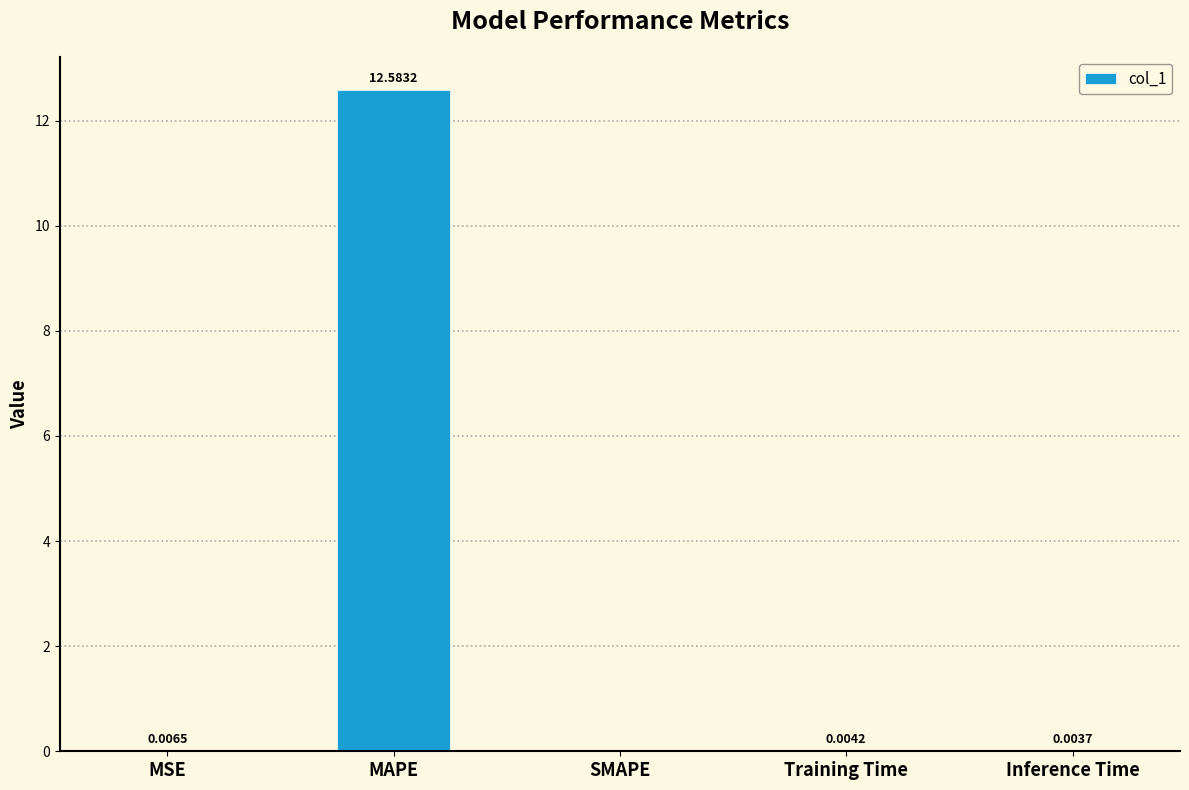

Is it true that the value at SMAPE is 7.1?

False